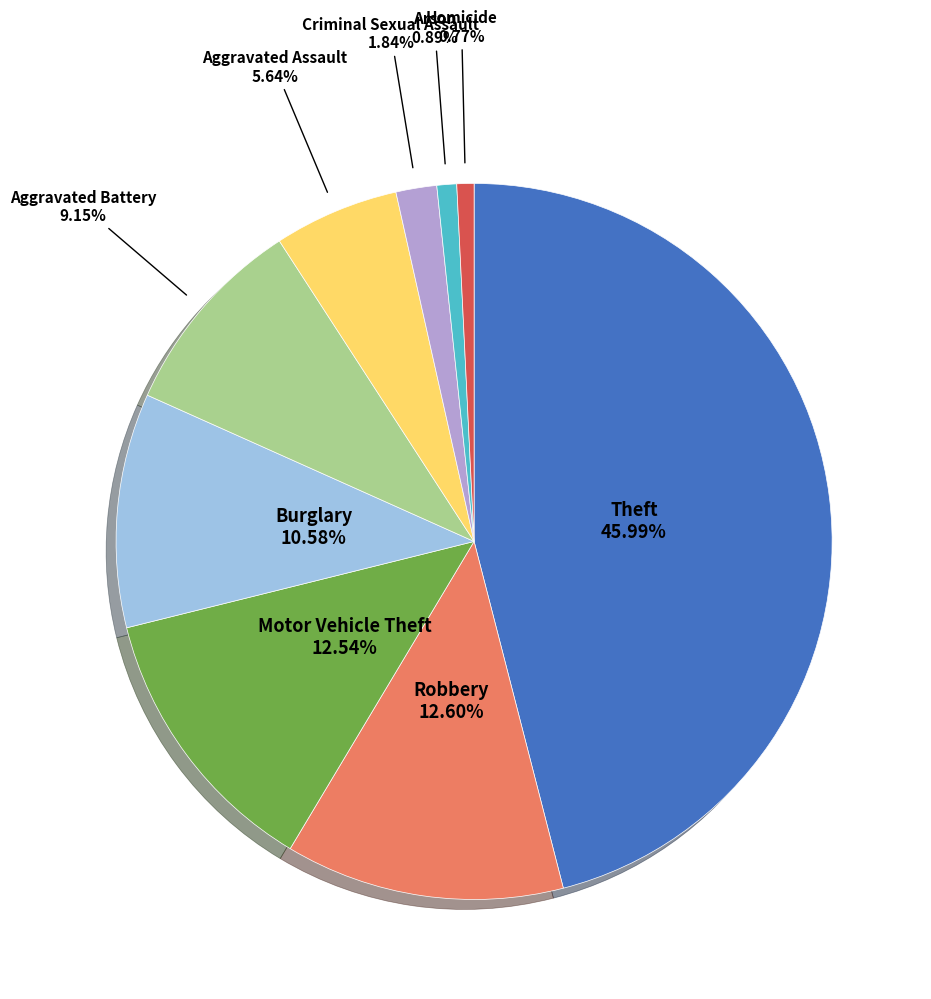

Is there any slice that represents more than half of the pie?

No